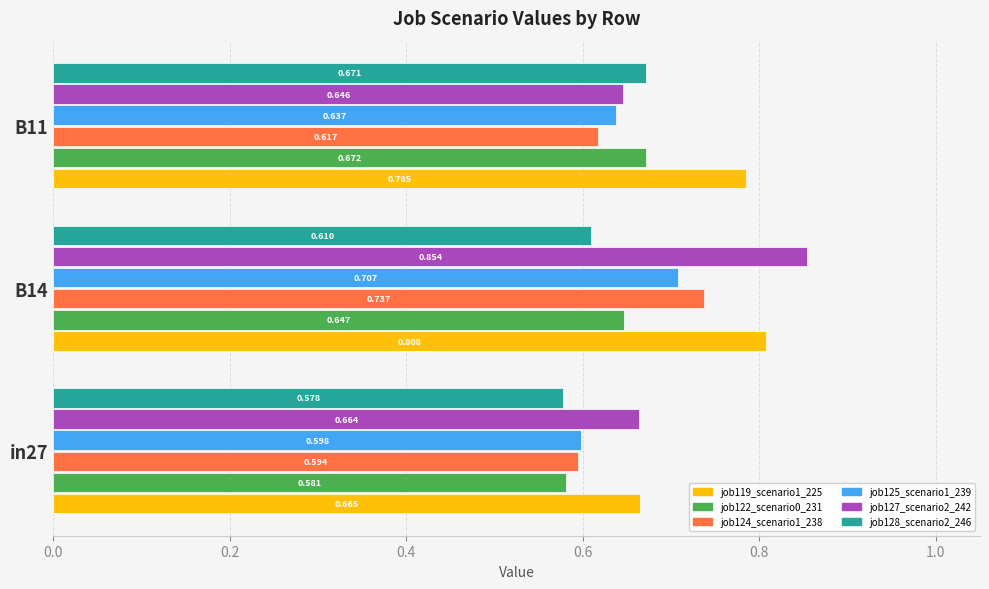

What are all the series names shown in the legend?

job119_scenario1_225, job122_scenario0_231, job124_scenario1_238, job125_scenario1_239, job127_scenario2_242, job128_scenario2_246